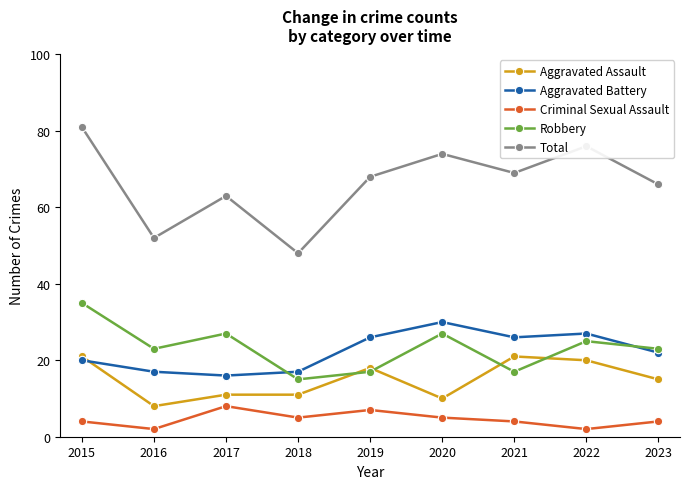

Which series has the widest spread of values?

Total